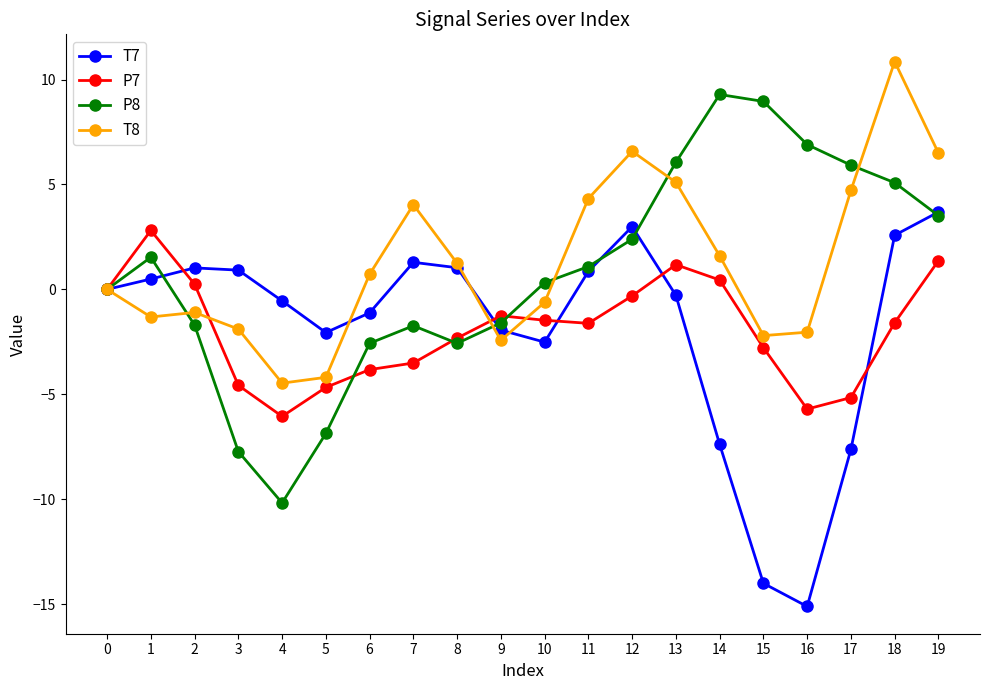

True or false: P8 and T7 cross at least once.

True